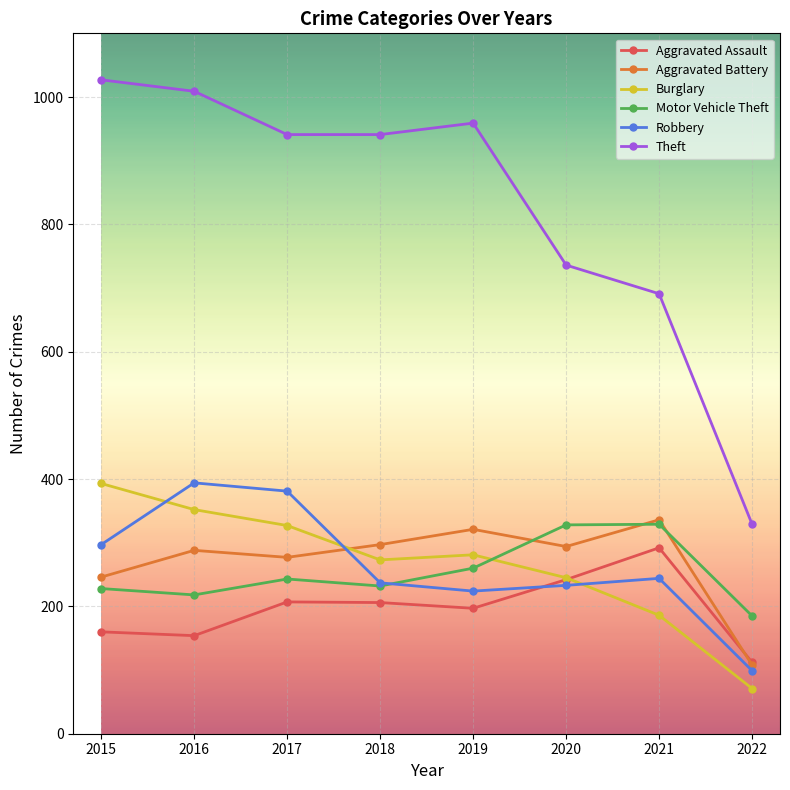

How many lines are shown in the chart?

6